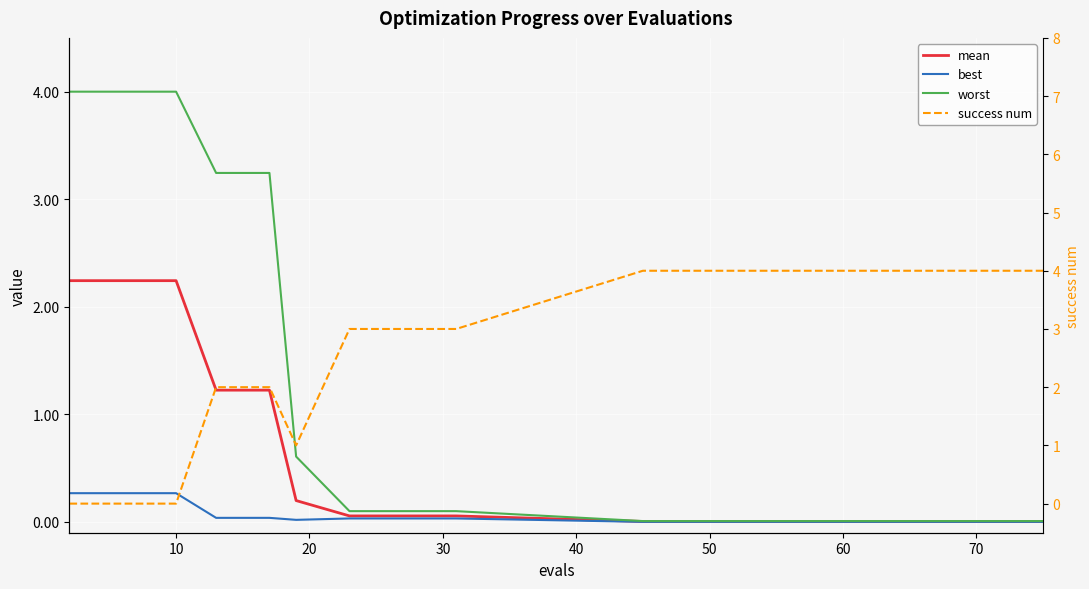

Reading left to right, extract all data points from this chart.

mean: 2.2	2.2	2.2	2.2	2.2	1.2	1.2	0.2	0.1	0.1	0.1	0.0	0.0	0.0	0.0	0.0	0.0	0.0	0.0	0.0
best: 0.3	0.3	0.3	0.3	0.3	0.0	0.0	0.0	0.0	0.0	0.0	0.0	0.0	0.0	0.0	0.0	0.0	0.0	0.0	0.0
worst: 4.0	4.0	4.0	4.0	4.0	3.2	3.2	0.6	0.1	0.1	0.1	0.0	0.0	0.0	0.0	0.0	0.0	0.0	0.0	0.0
success num: 0.0	0.0	0.0	0.0	0.0	2.0	2.0	1.0	3.0	3.0	3.0	4.0	4.0	4.0	4.0	4.0	4.0	4.0	4.0	4.0